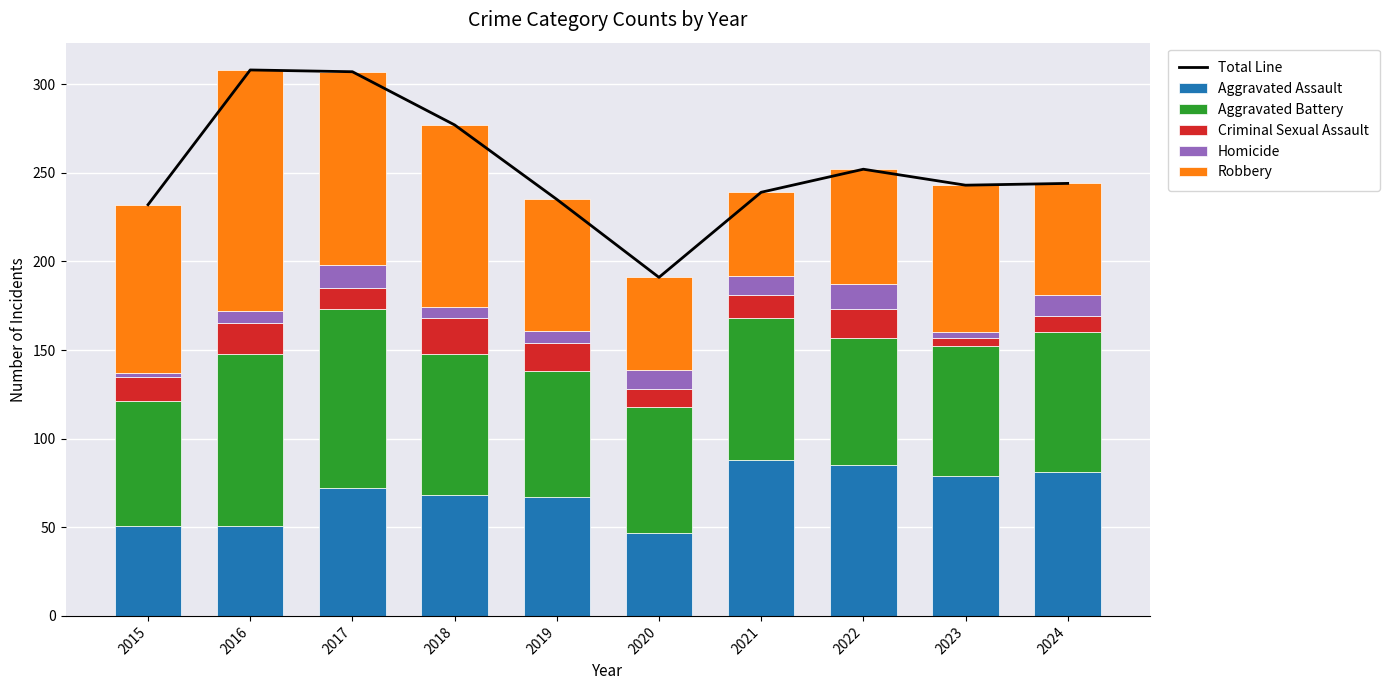

At which label does Criminal Sexual Assault reach its peak?

2018